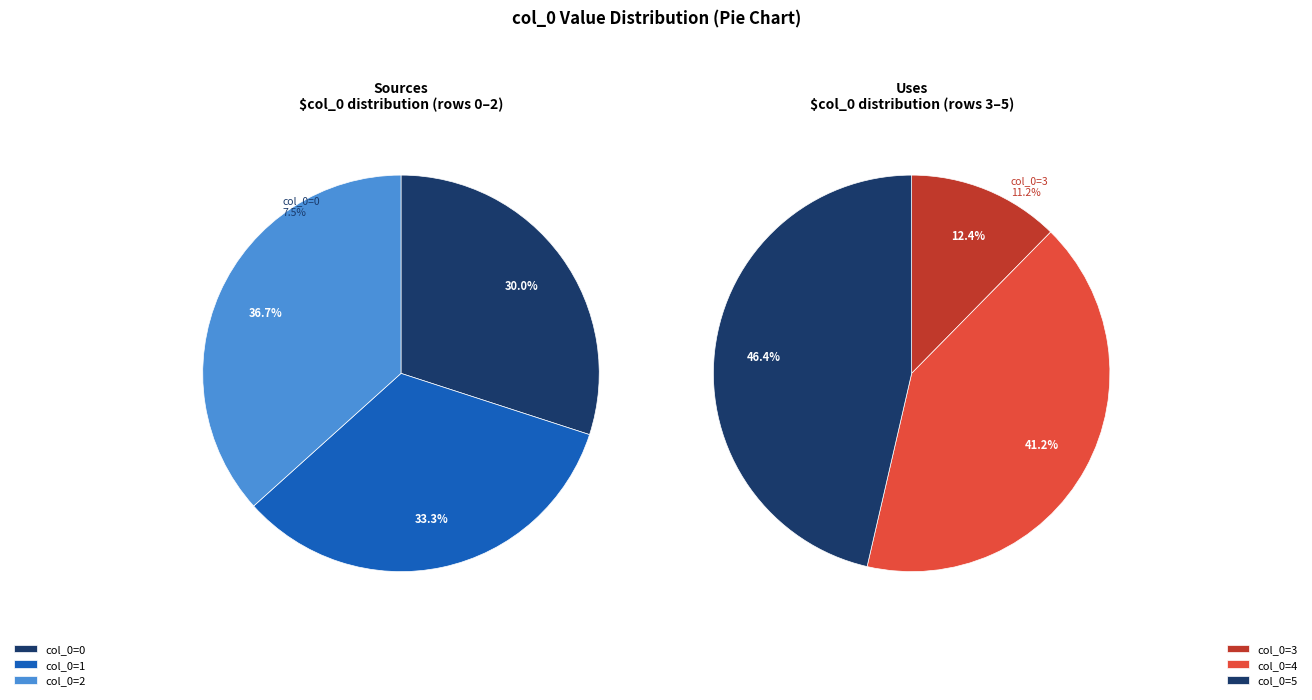

Which slice is the largest?

col_0=2